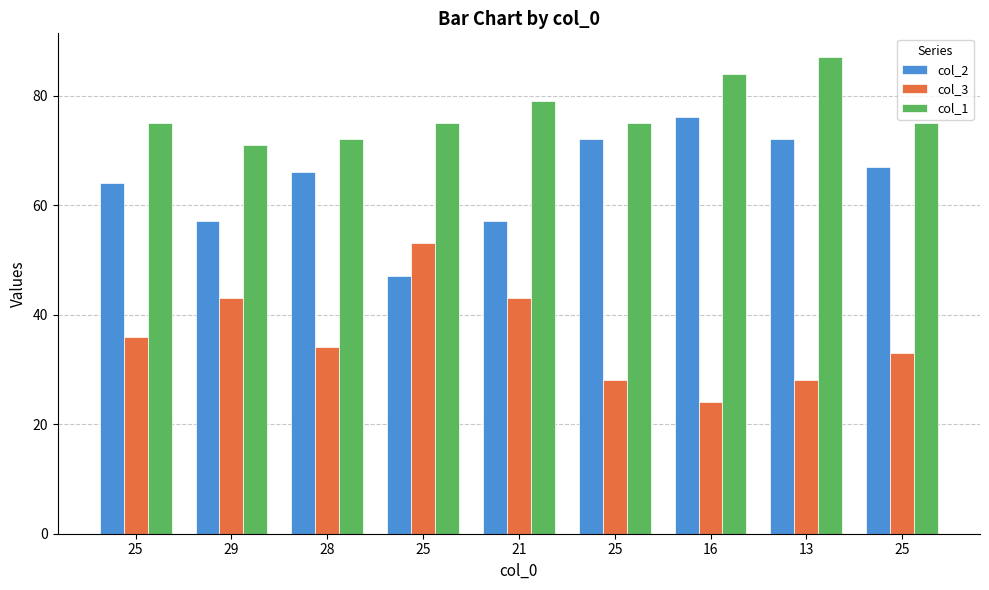

How many bars are there in total?

27